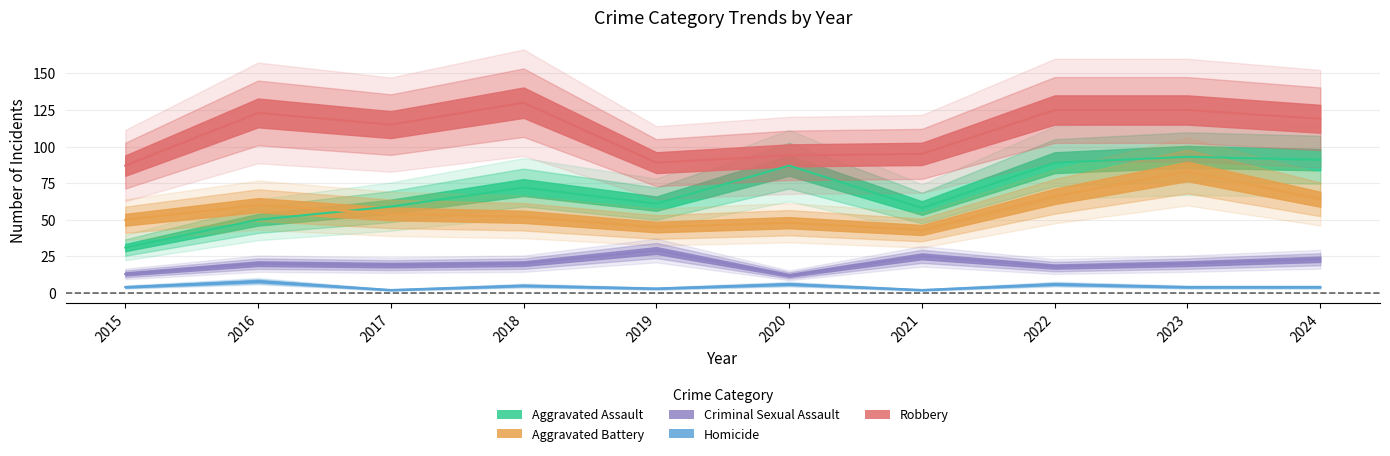

At 2022, list the series in order from largest to smallest.

Robbery, Aggravated Assault, Aggravated Battery, Criminal Sexual Assault, Homicide